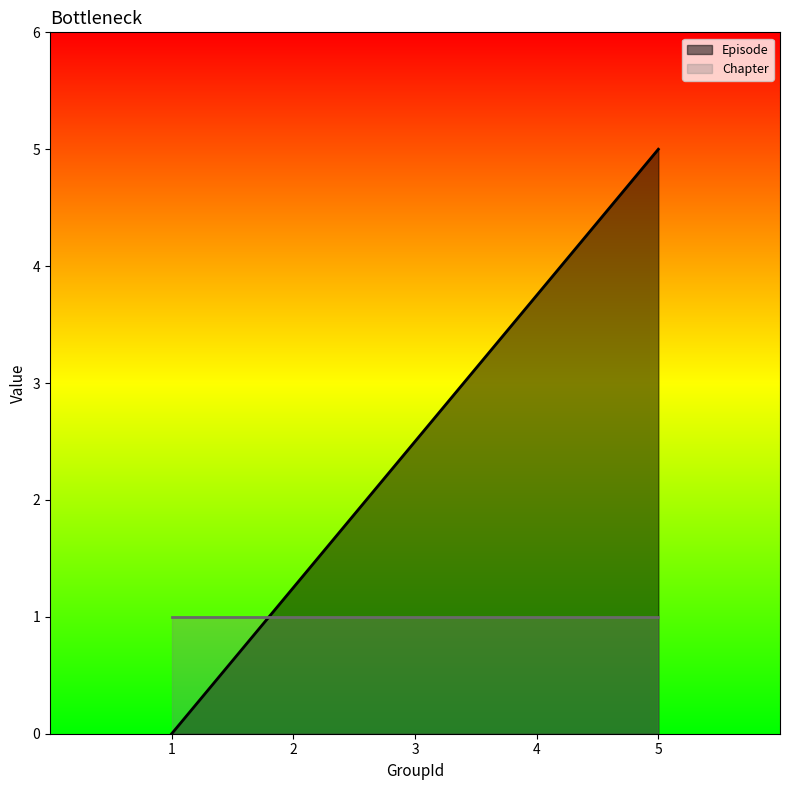

Does the chart have visible grid lines?

No